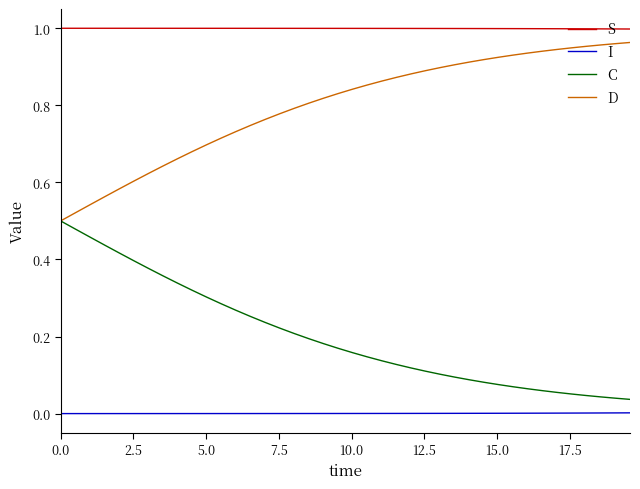

What are all the series names shown in the legend?

S, I, C, D